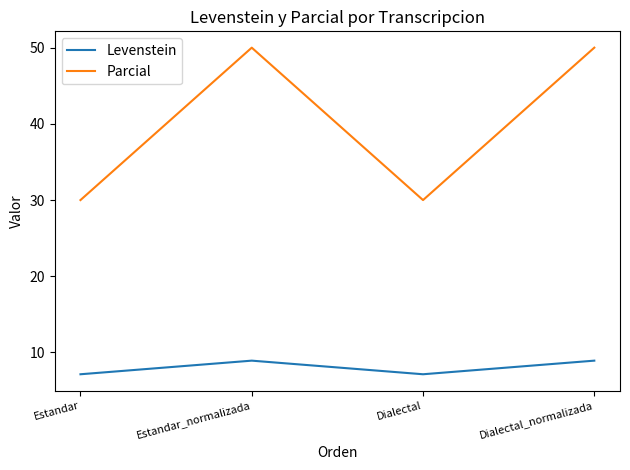

True or false: Levenstein and Parcial cross at least once.

False